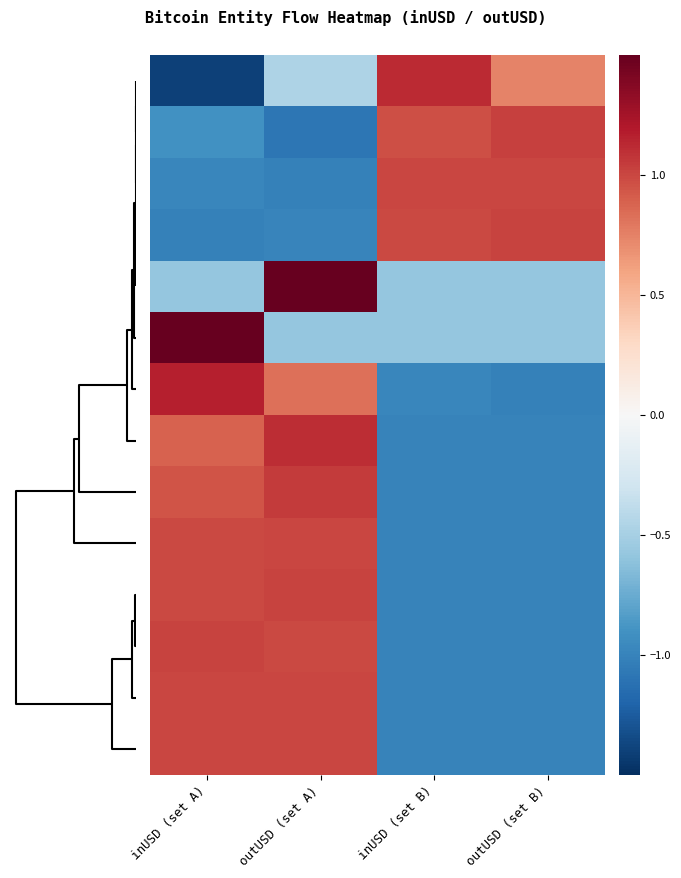

Between outUSD (set B) and outUSD (set A), which is larger?

outUSD (set B)